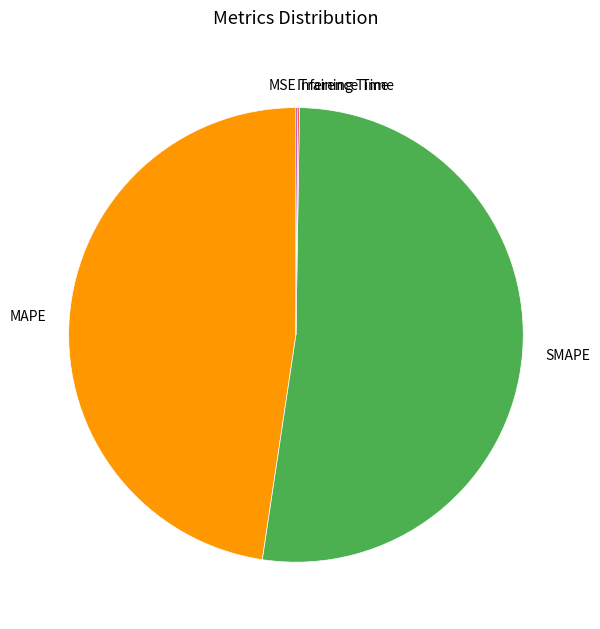

Does SMAPE account for over 50% of the chart?

Yes